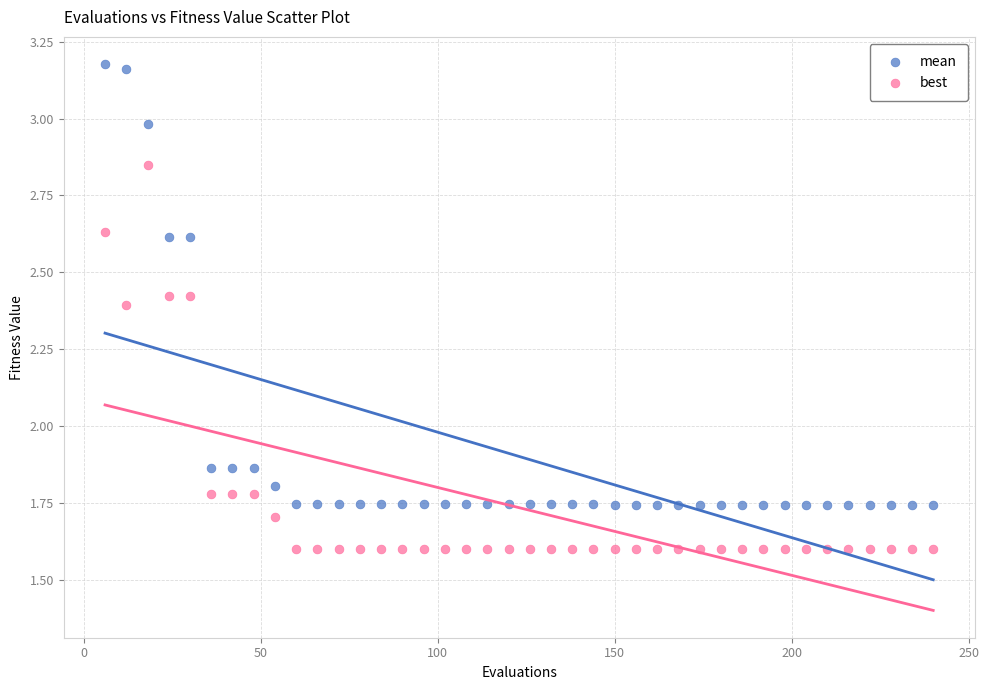

What is the X range (max minus min) for the scatter plot?

234.0